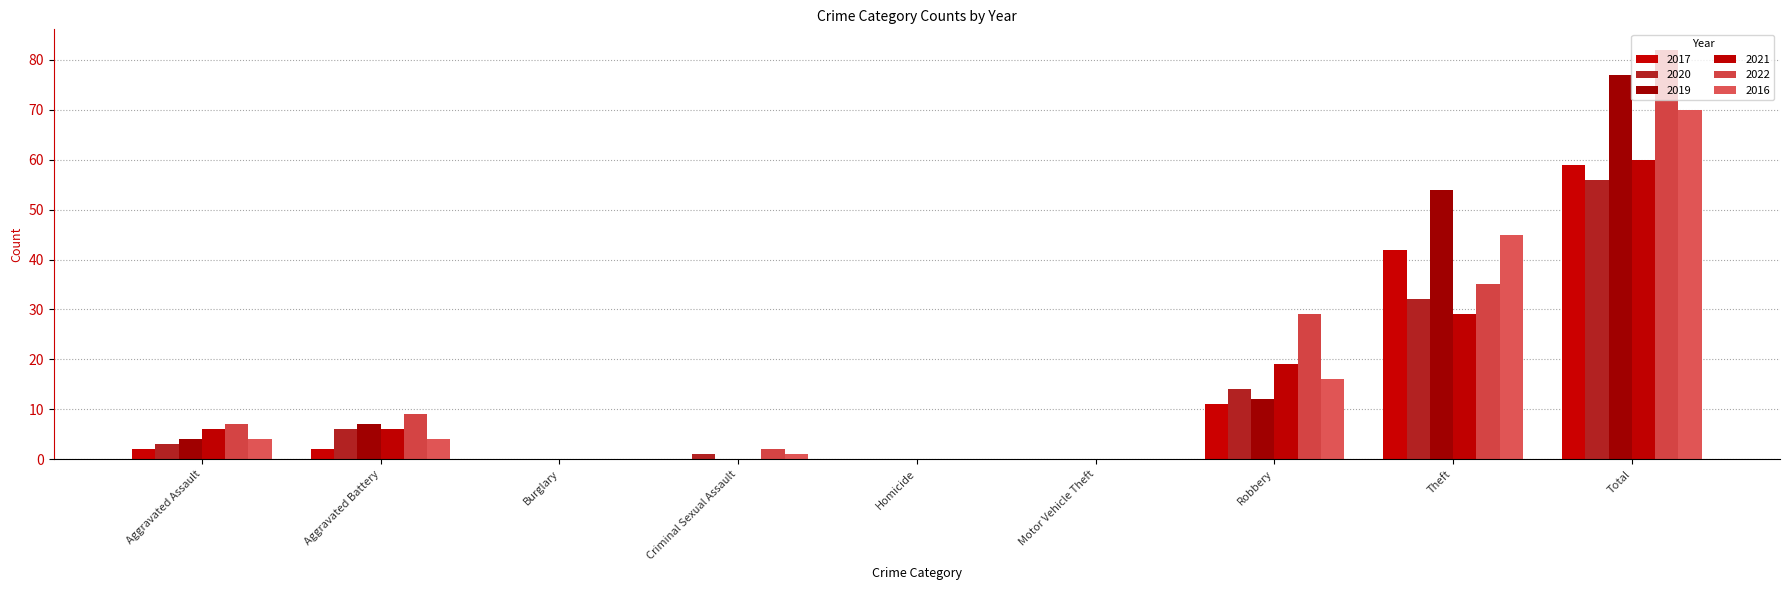

Are the bars grouped side by side (vs. stacked)?

Yes